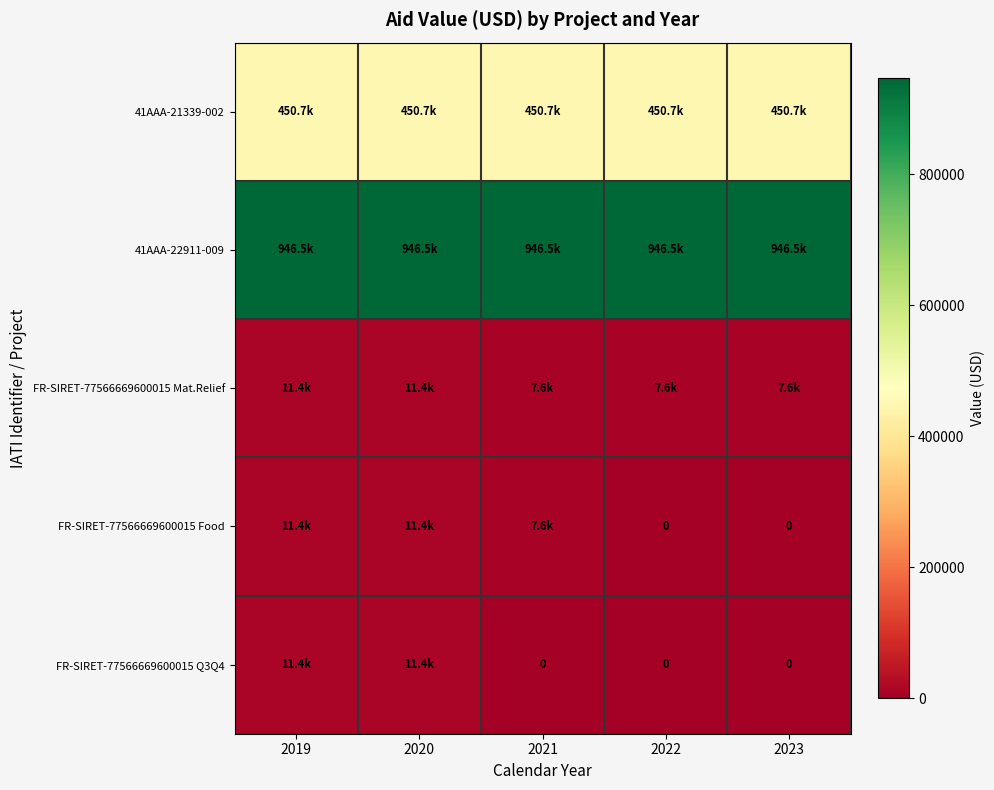

At which category is the sum across all series the highest?

2019